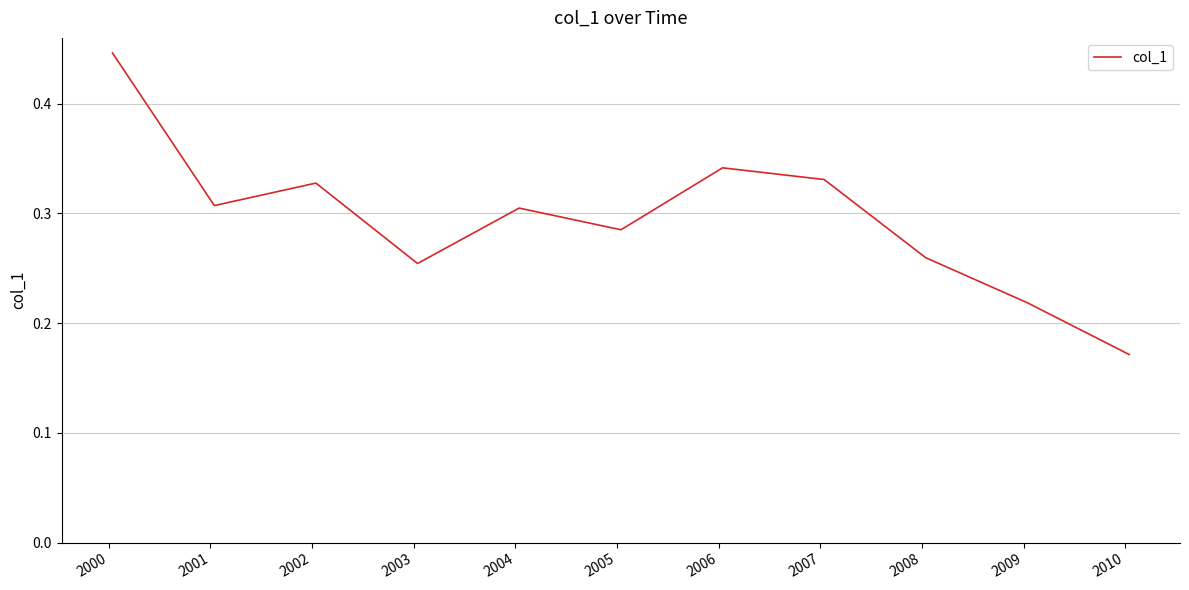

What is the difference between the maximum and minimum values?

0.3